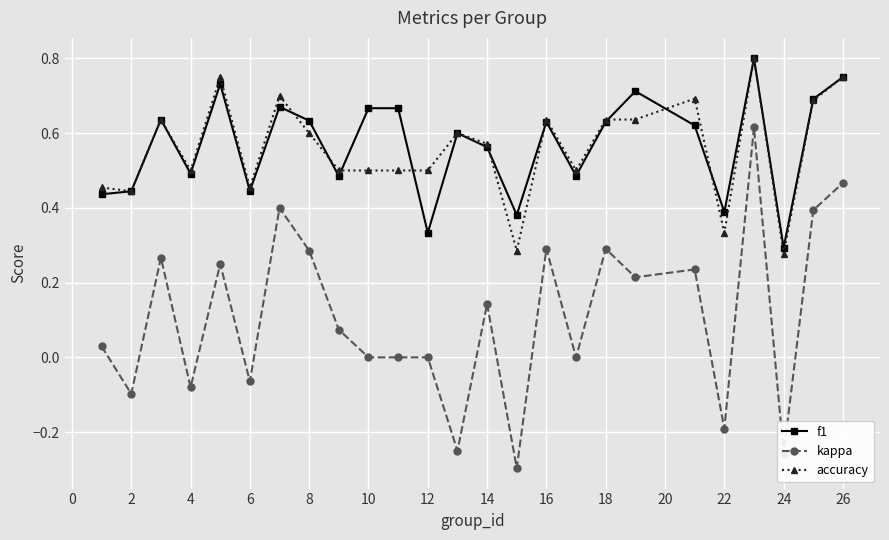

True or false: accuracy has more than 0 points higher than both neighbors.

True